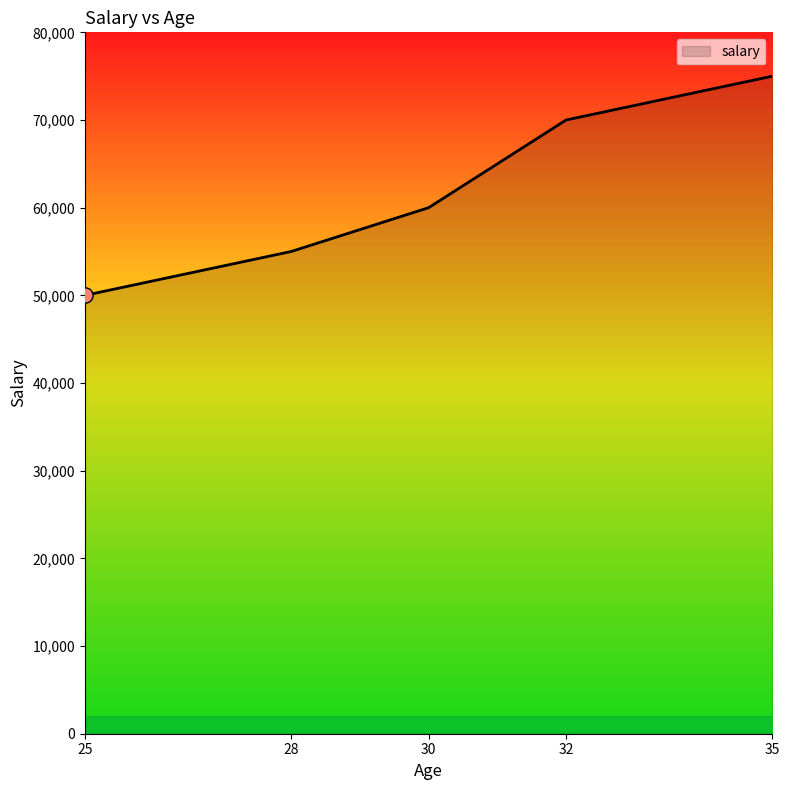

What is the change in value from 25 to 35?

+25000